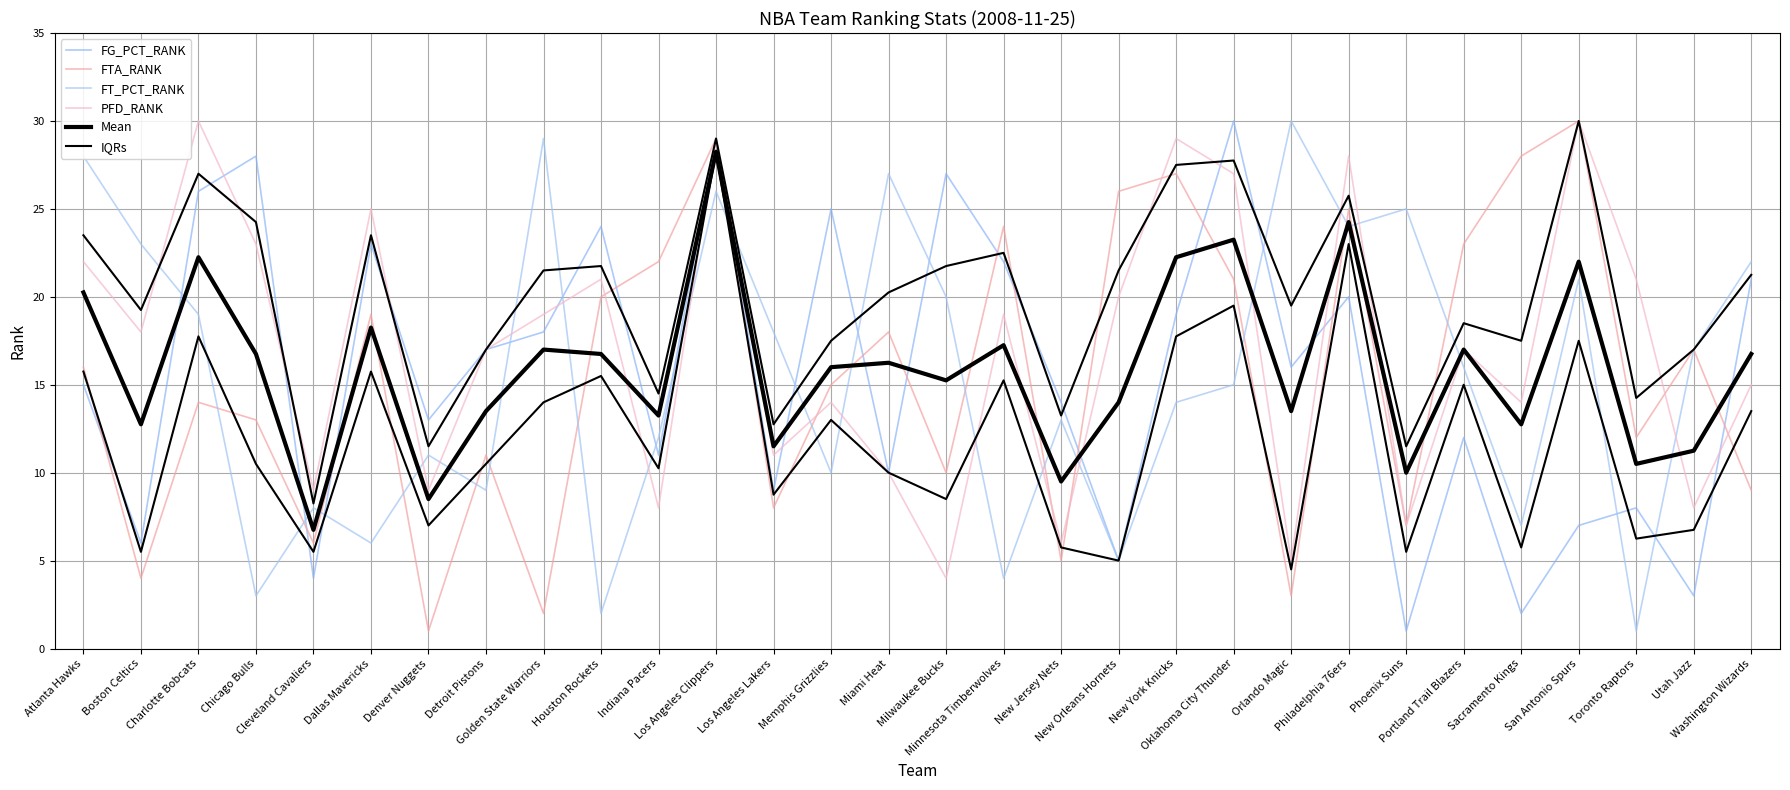

Rank the series at Portland Trail Blazers from lowest to highest value.

FG_PCT_RANK, IQRs, FT_PCT_RANK, PFD_RANK, Mean, FTA_RANK